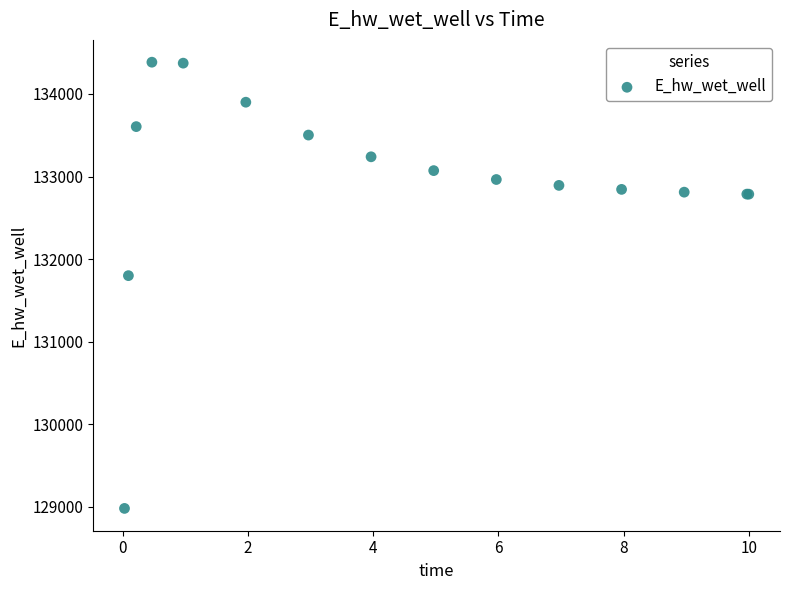

What Y value in the scatter plot is closest to 131682?

131799.3